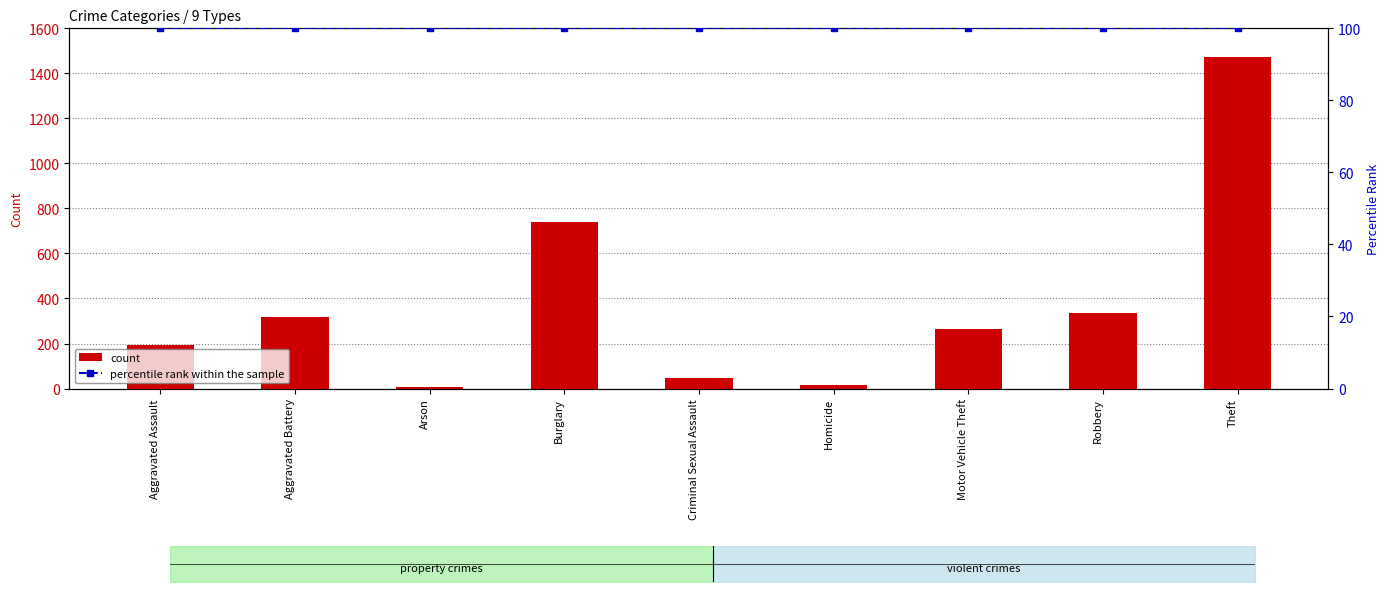

Which series has the largest total across all categories?

count